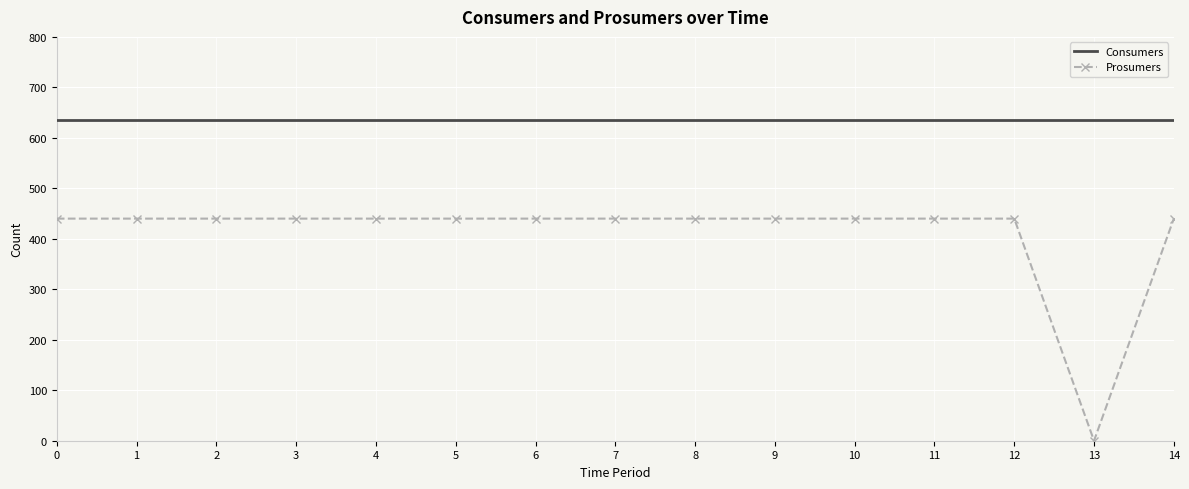

The value of Consumers at 0 is 366. True or false?

False